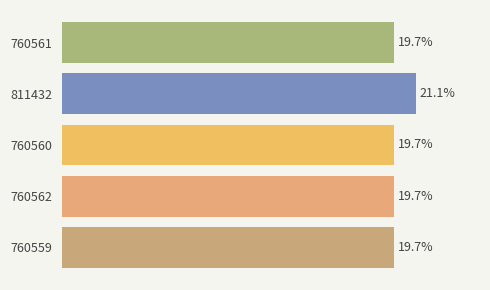

Rank the categories by value from highest to lowest.

811432, 760562, 760561, 760560, 760559